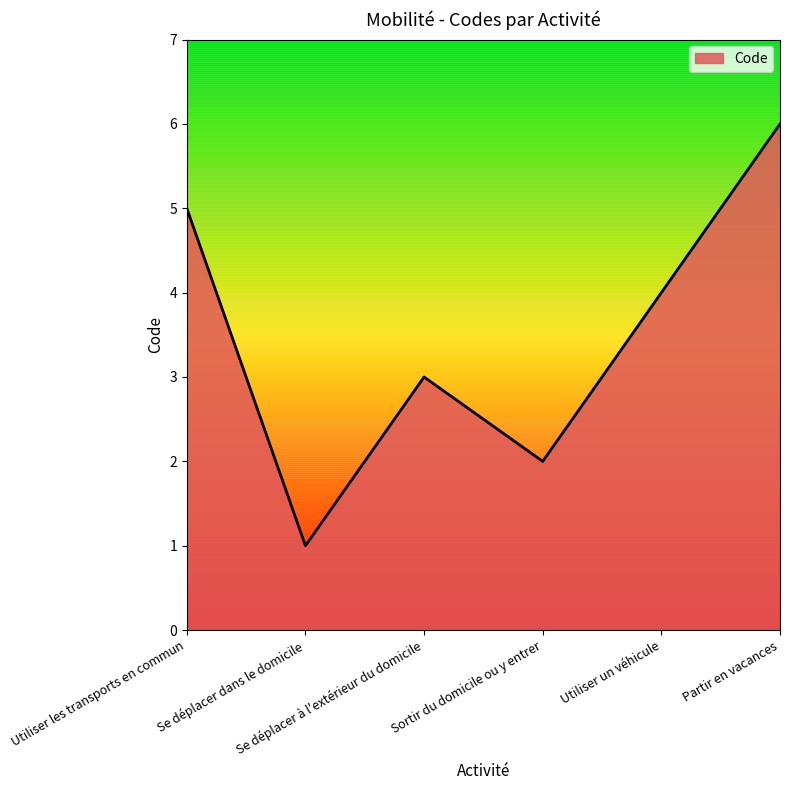

What is the change in value from Se déplacer à l'extérieur du domicile to Partir en vacances?

+3